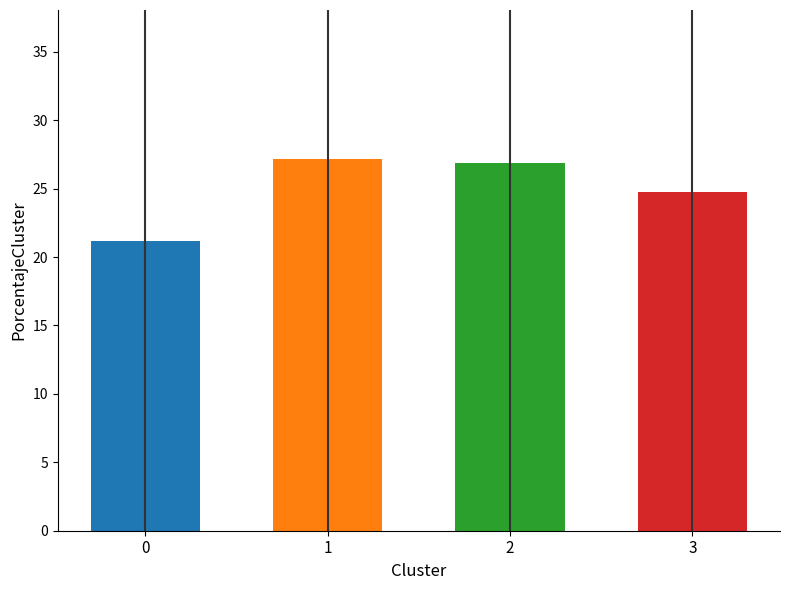

List the labels in order of value, smallest first.

0, 3, 2, 1